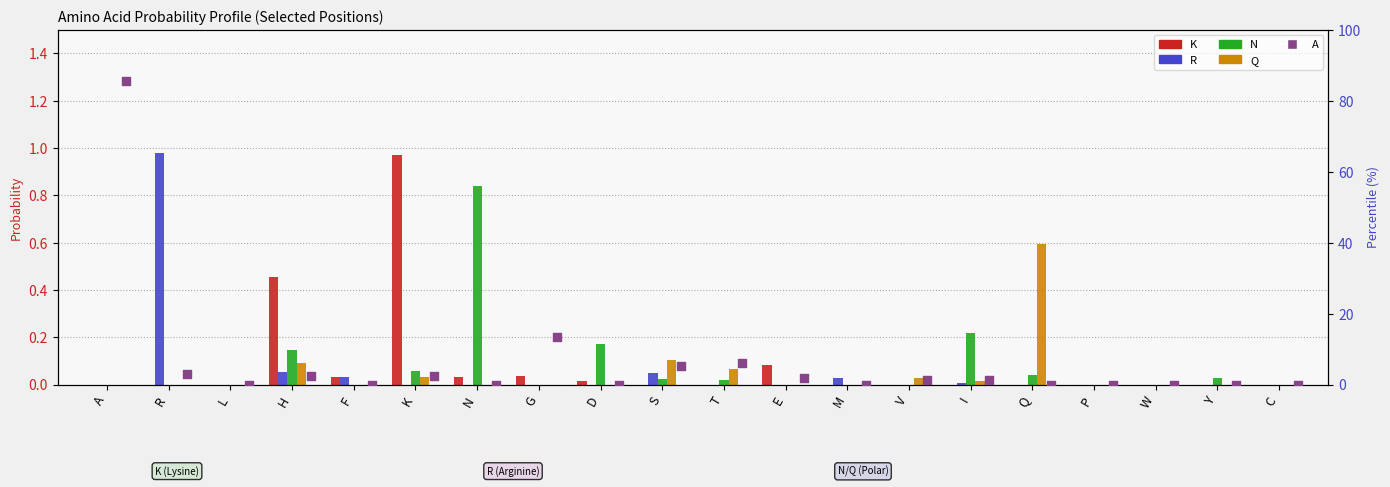

What are all the series names shown in the legend?

K, R, N, Q, A